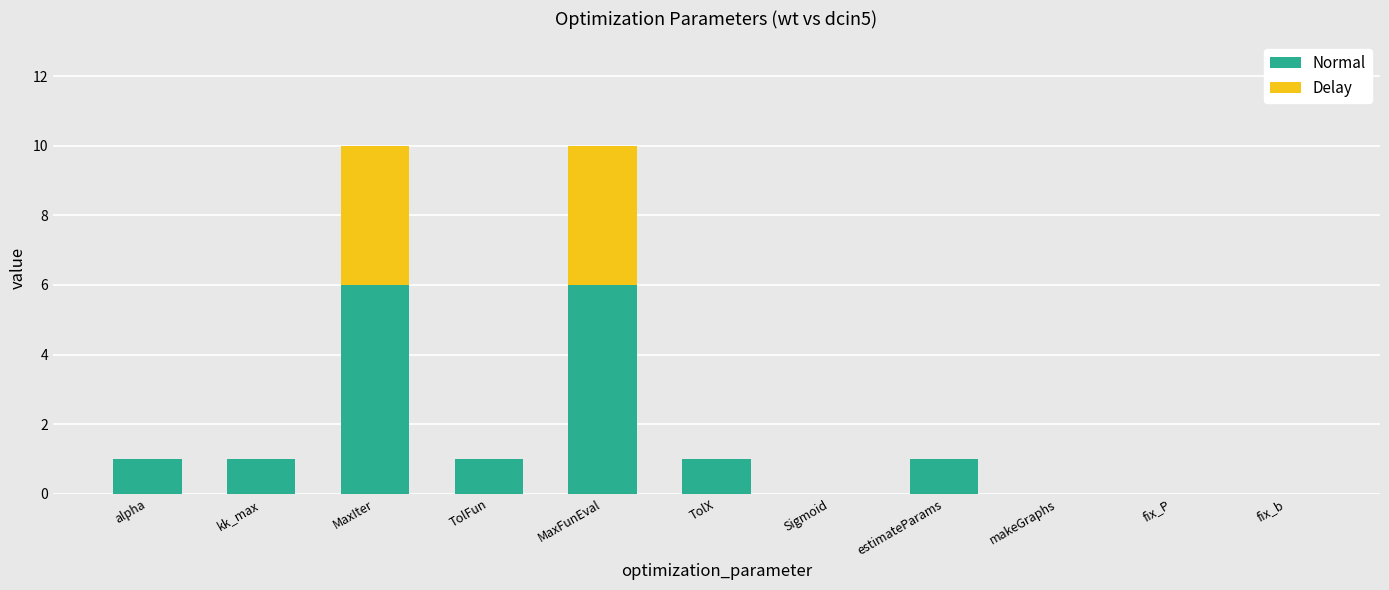

The value of Normal at MaxFunEval is 2. True or false?

False